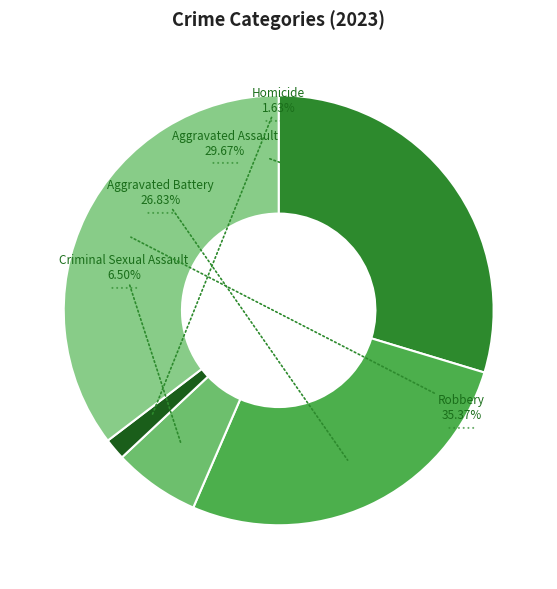

Do Aggravated Assault and Homicide together represent more than half of the pie?

No